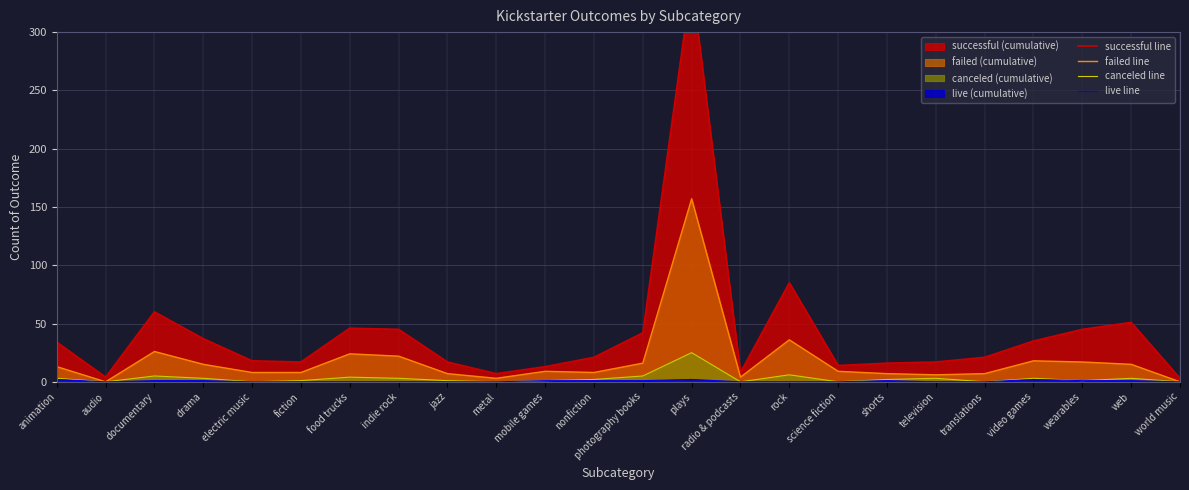

Between audio and translations, which series saw the biggest shift?

successful line